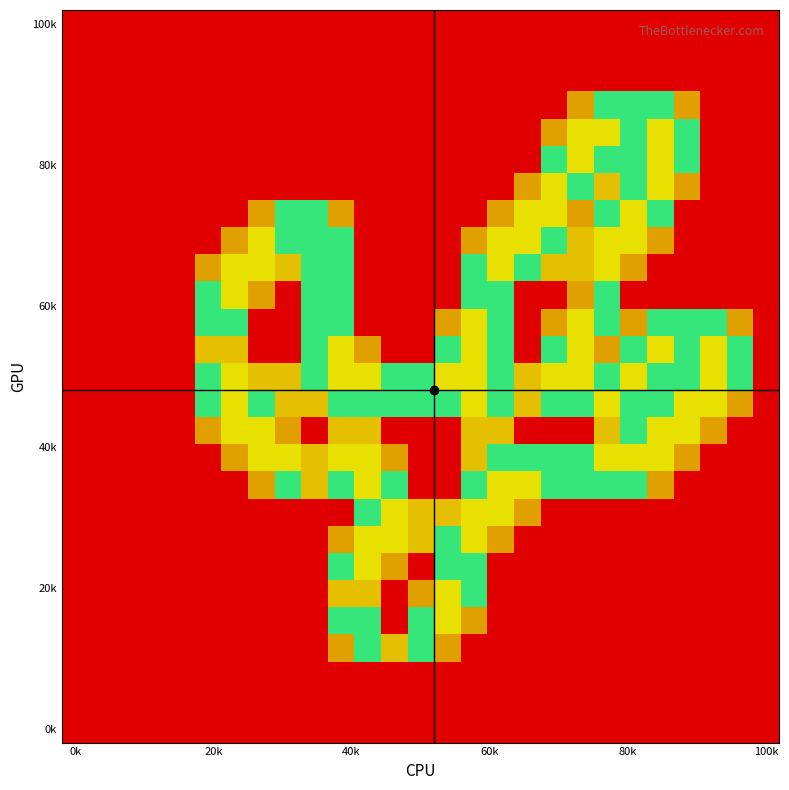

What is the greatest value displayed?

2.0